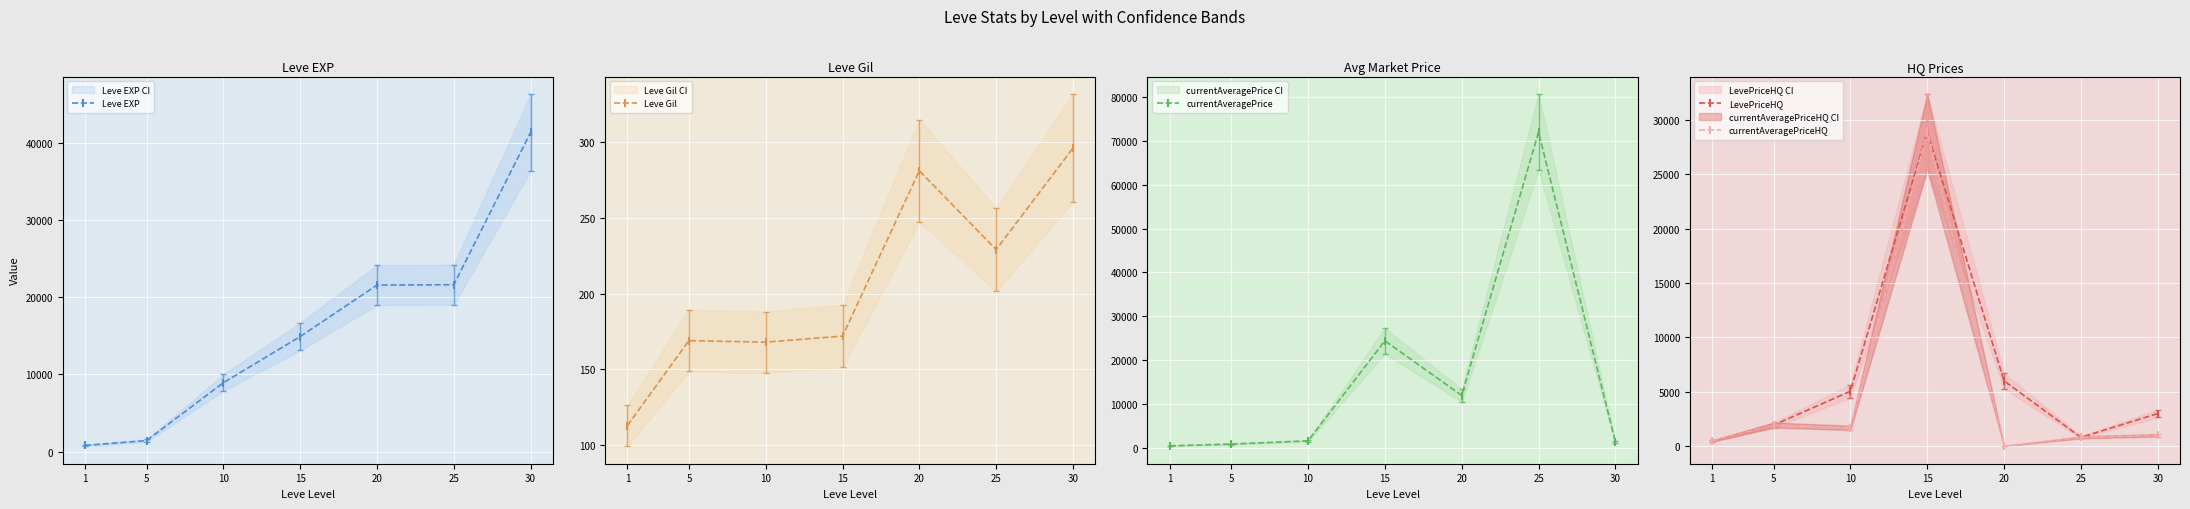

Rank the series by their maximum value, from lowest to highest.

Leve Gil, LevePriceHQ, currentAveragePriceHQ, Leve EXP, currentAveragePrice